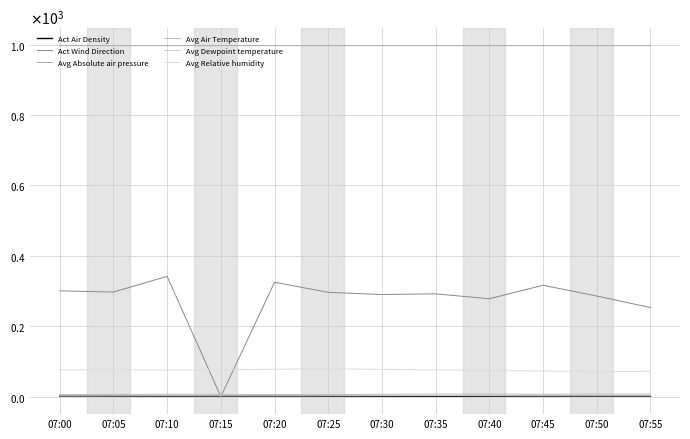

Is this an area chart (filled region under the line)?

No